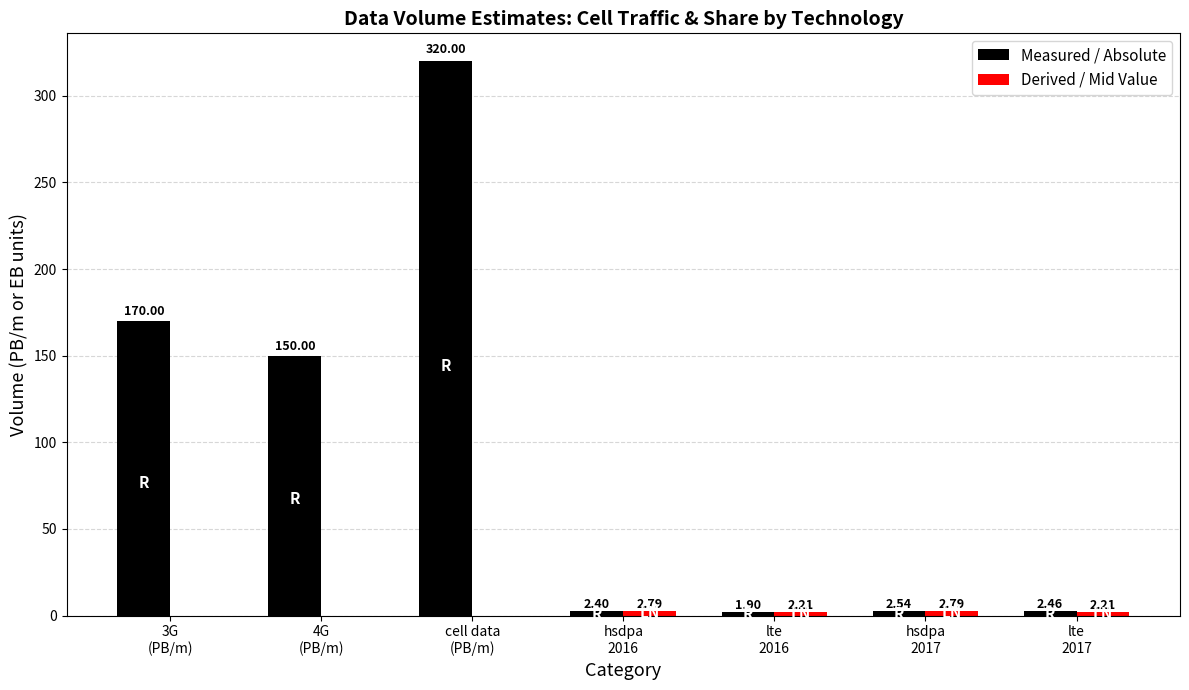

At which category is the sum across all series the highest?

cell data
(PB/m)